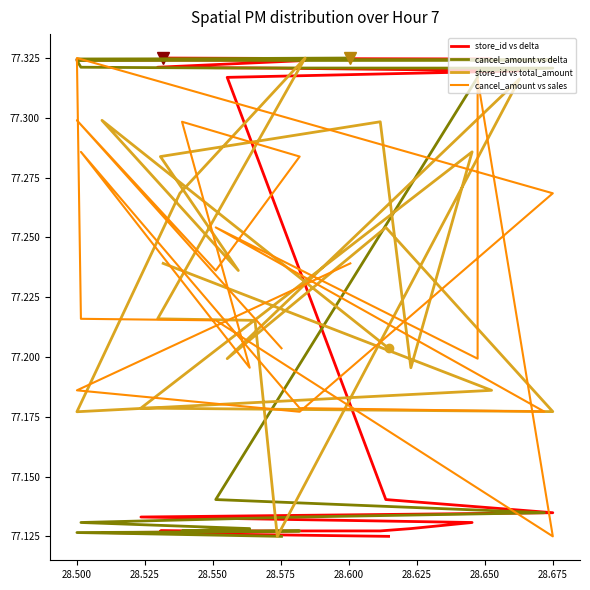

What is the average value of the store_id vs delta series?

77.2